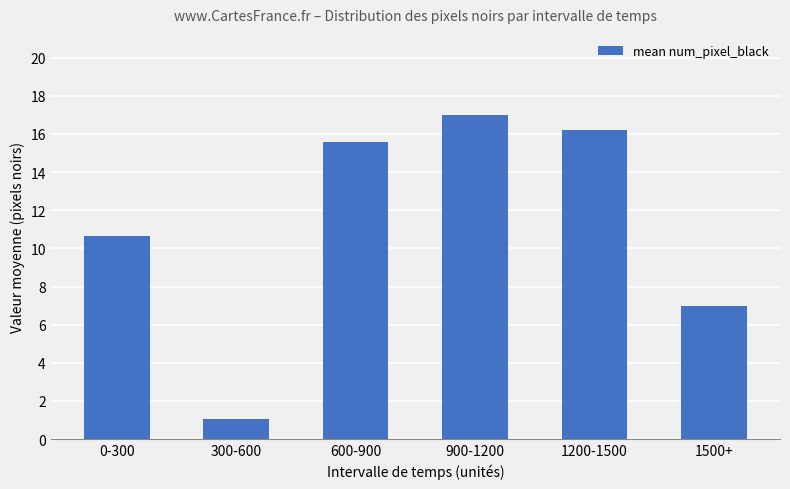

What is the average value?

11.2